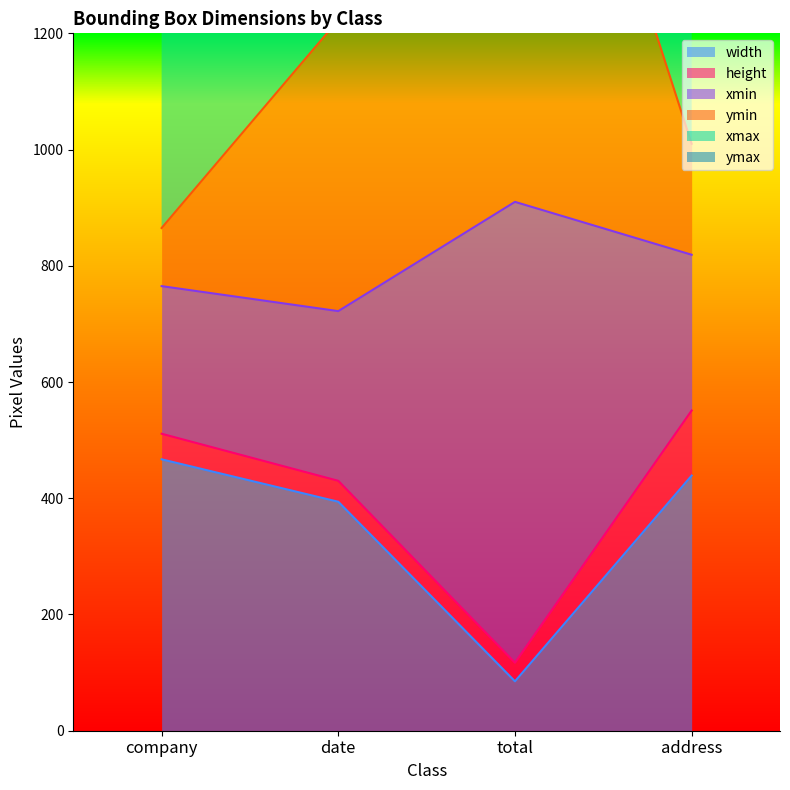

True or false: width has a value of 789 at company.

False